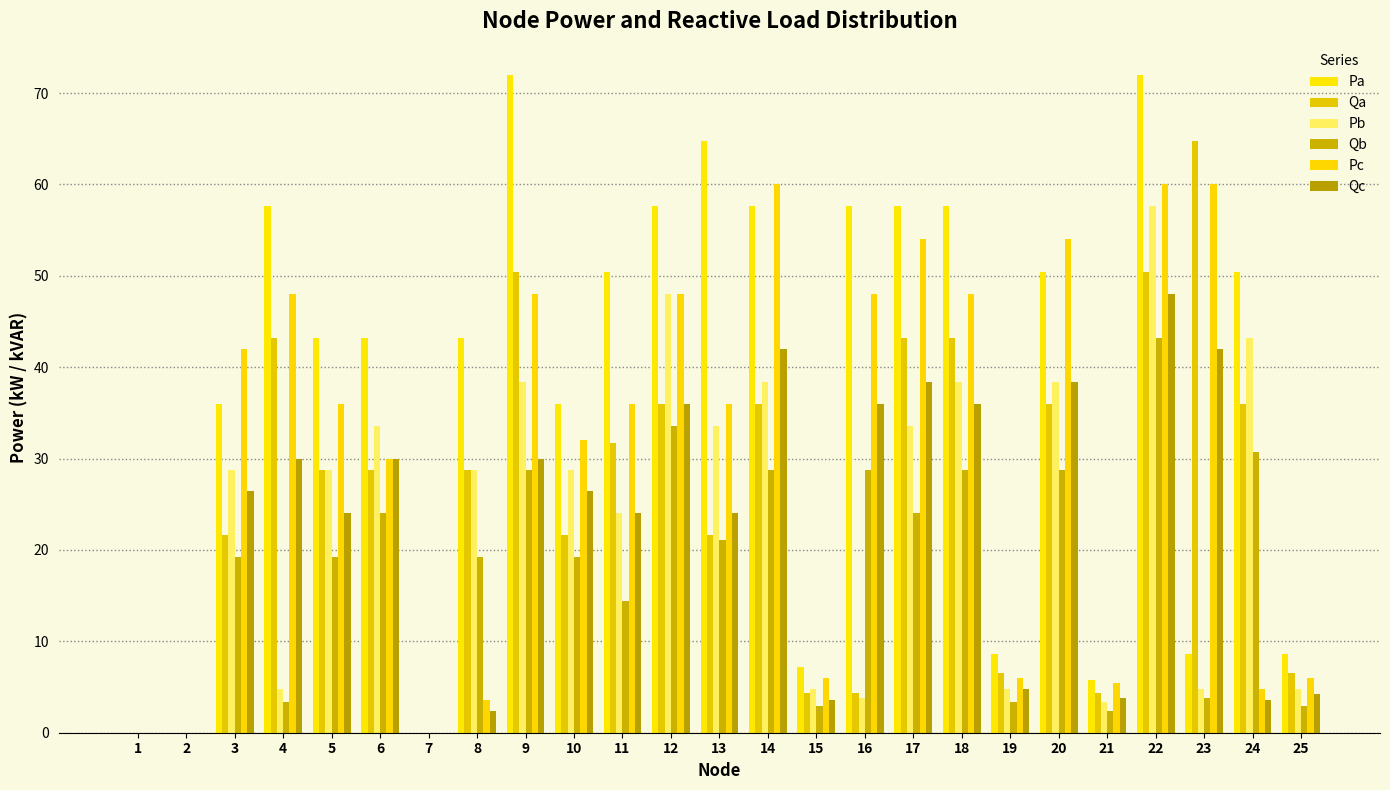

Is the value of Pb at 11 greater than the value of Qa at 24?

No